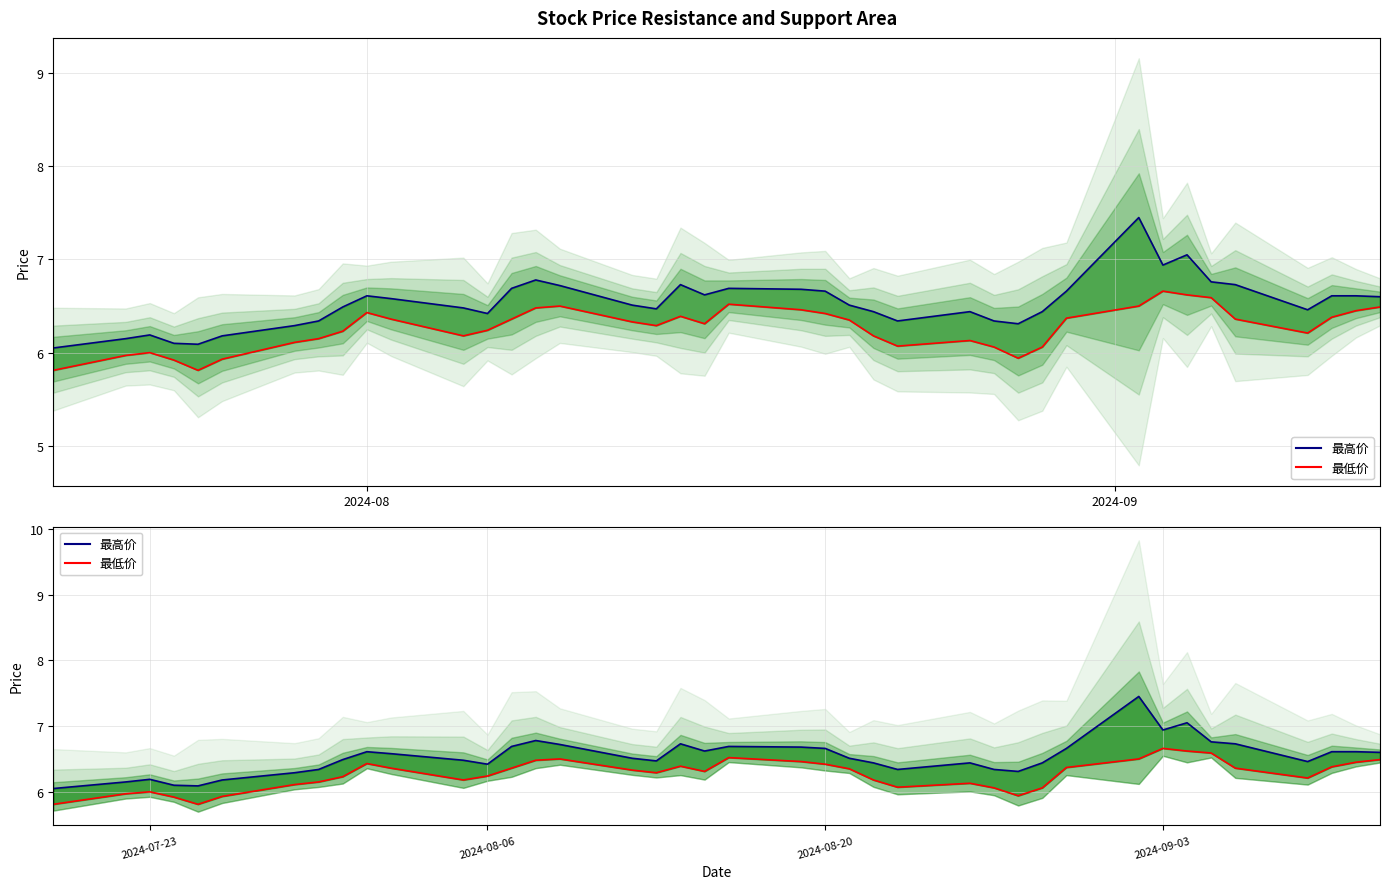

Count the number of data series in this chart.

2